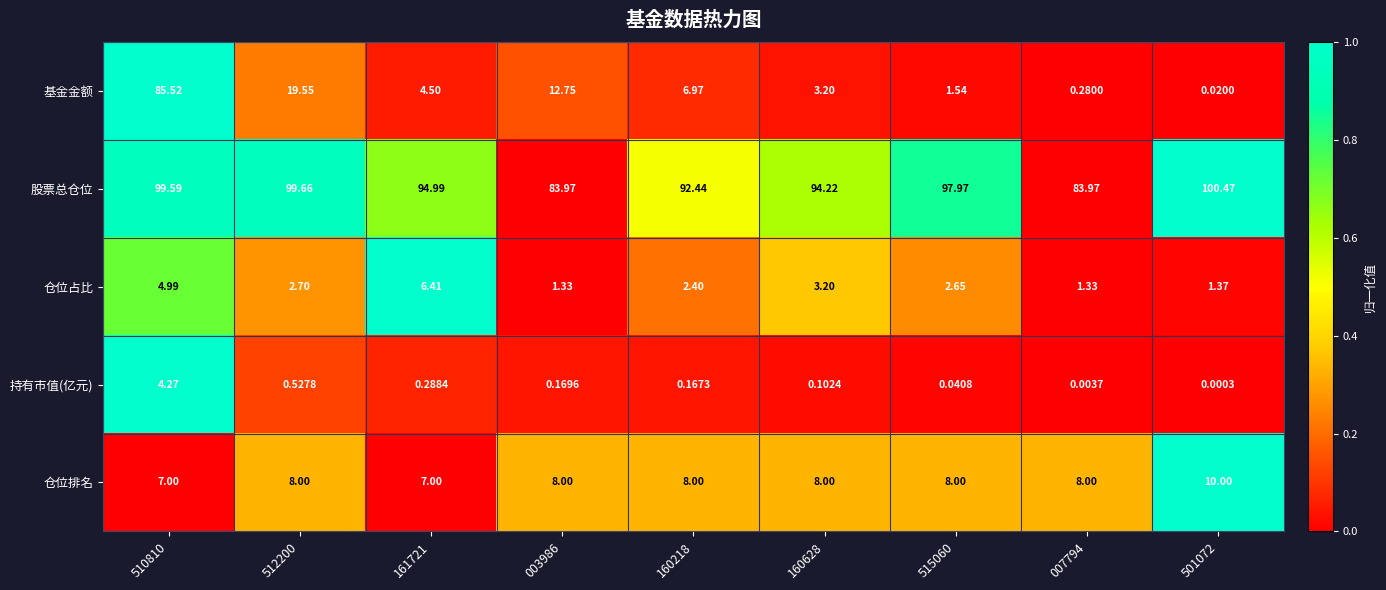

Rank the series by their maximum value, from lowest to highest.

持有市值(亿元), 仓位占比, 仓位排名, 基金金额, 股票总仓位